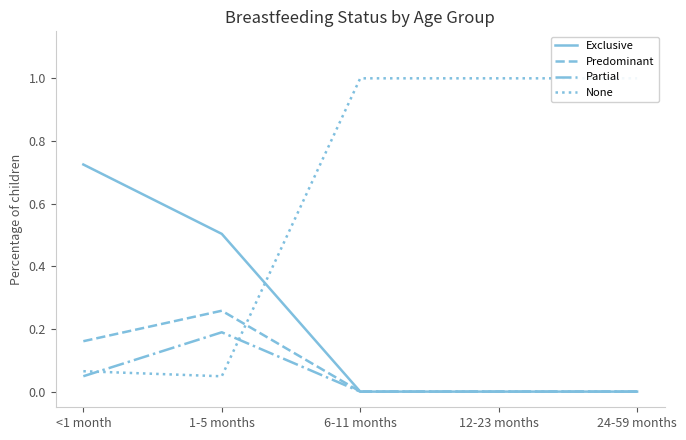

At which category does the chart reach its peak across all series?

6-11 months